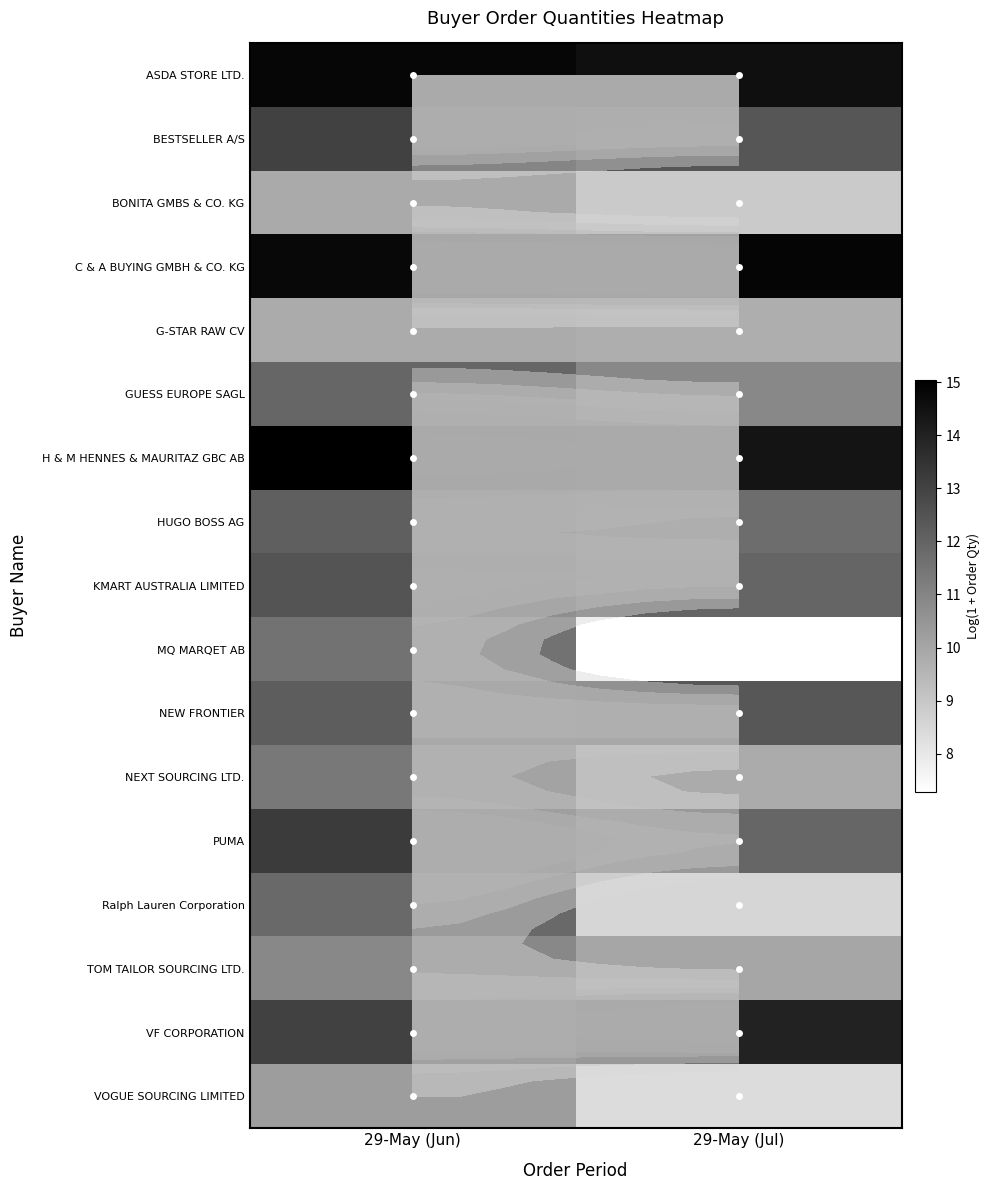

What is the difference between the C & A BUYING GMBH & CO. KG values at 29-May (Jun) and 29-May (Jul)?

0.1